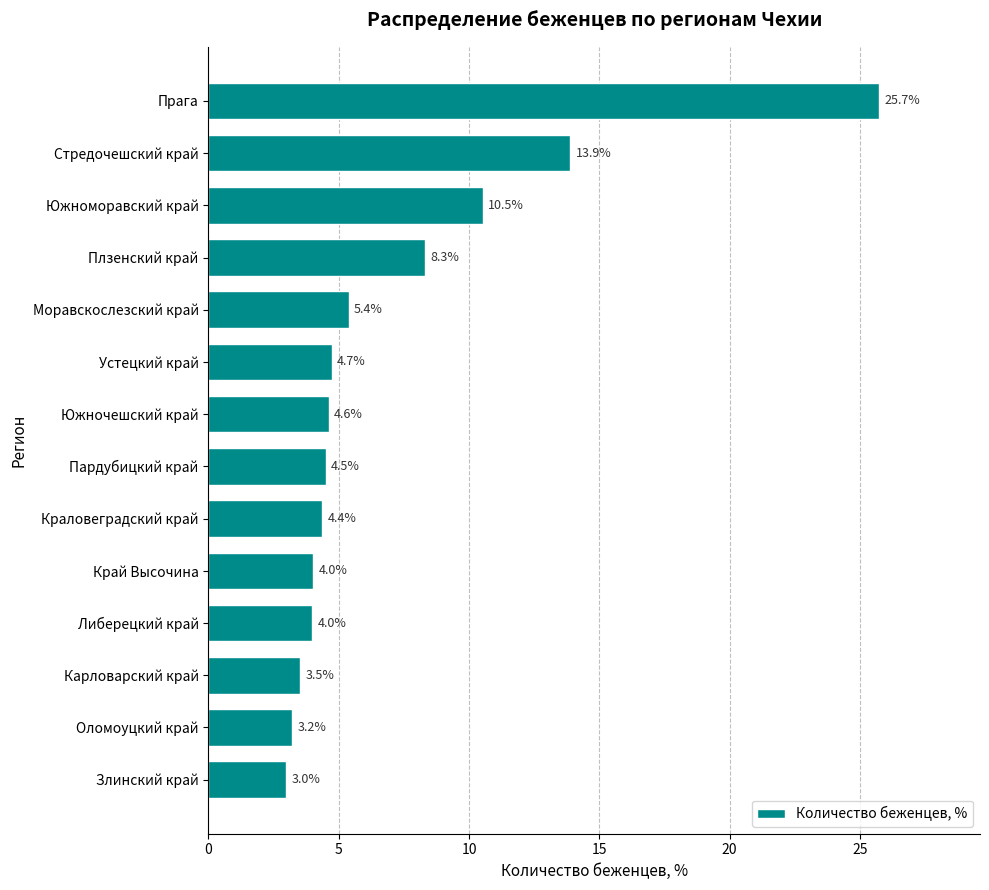

True or false: the data shows 3.2 at Оломоуцкий край.

True